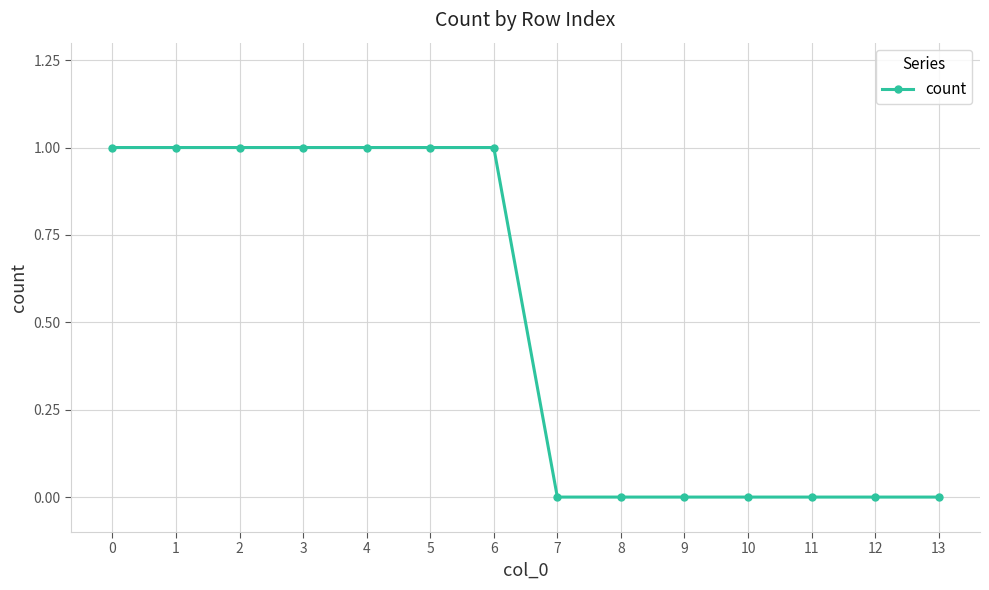

True or false: the data shows 0 at 4.

False